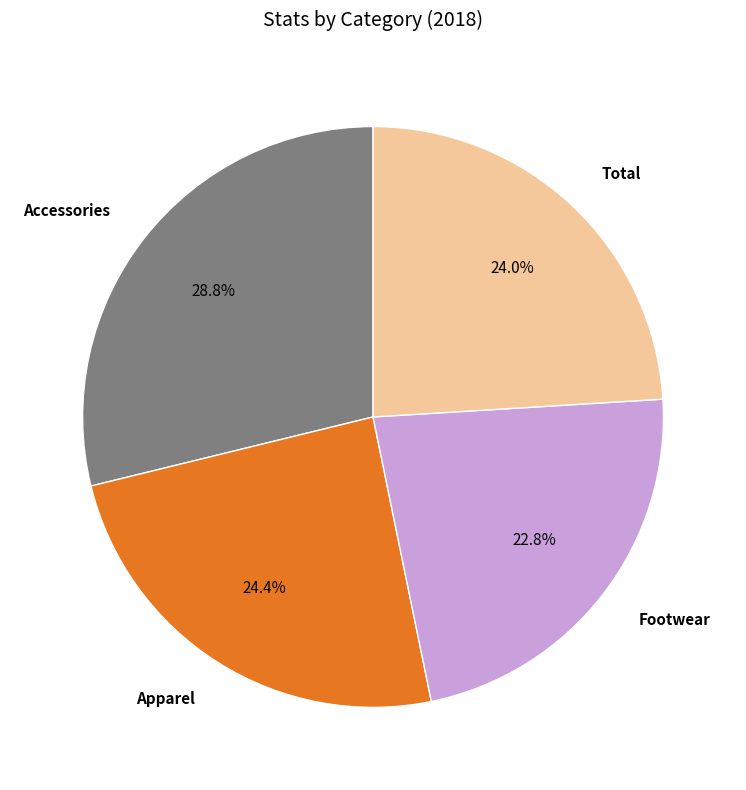

Which has a higher value, Accessories or Apparel?

Accessories